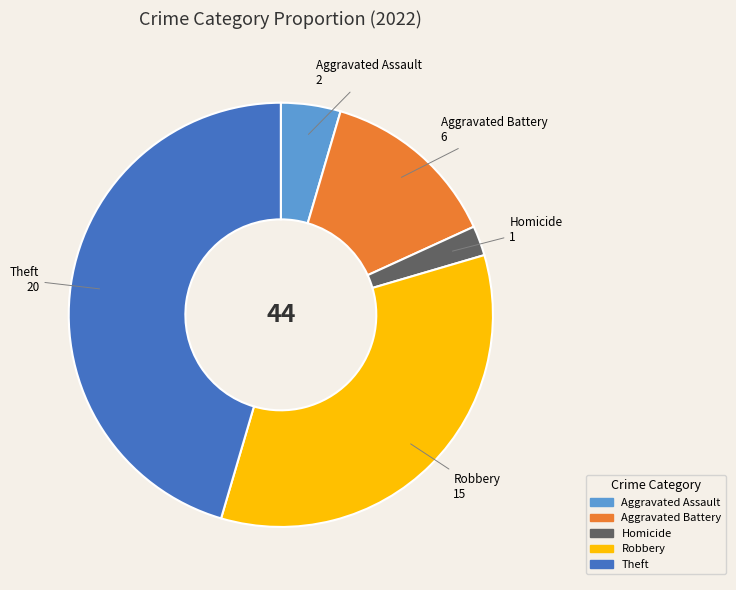

Is there a majority slice in this chart?

No